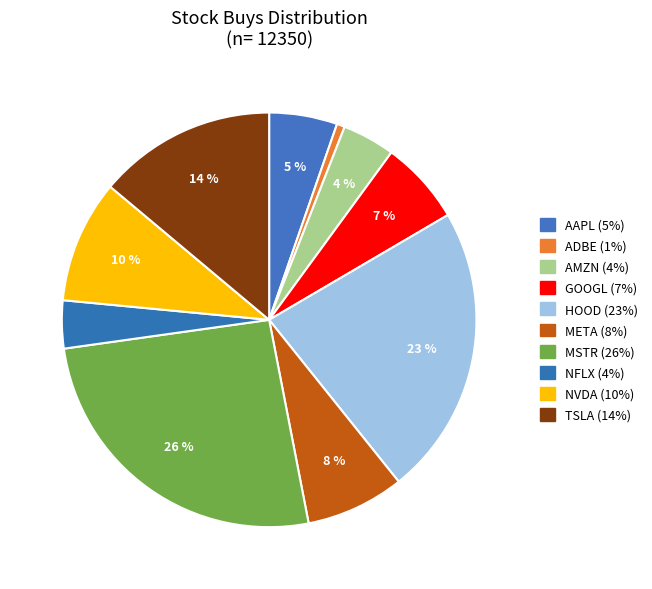

Does NVDA account for over 50% of the chart?

No